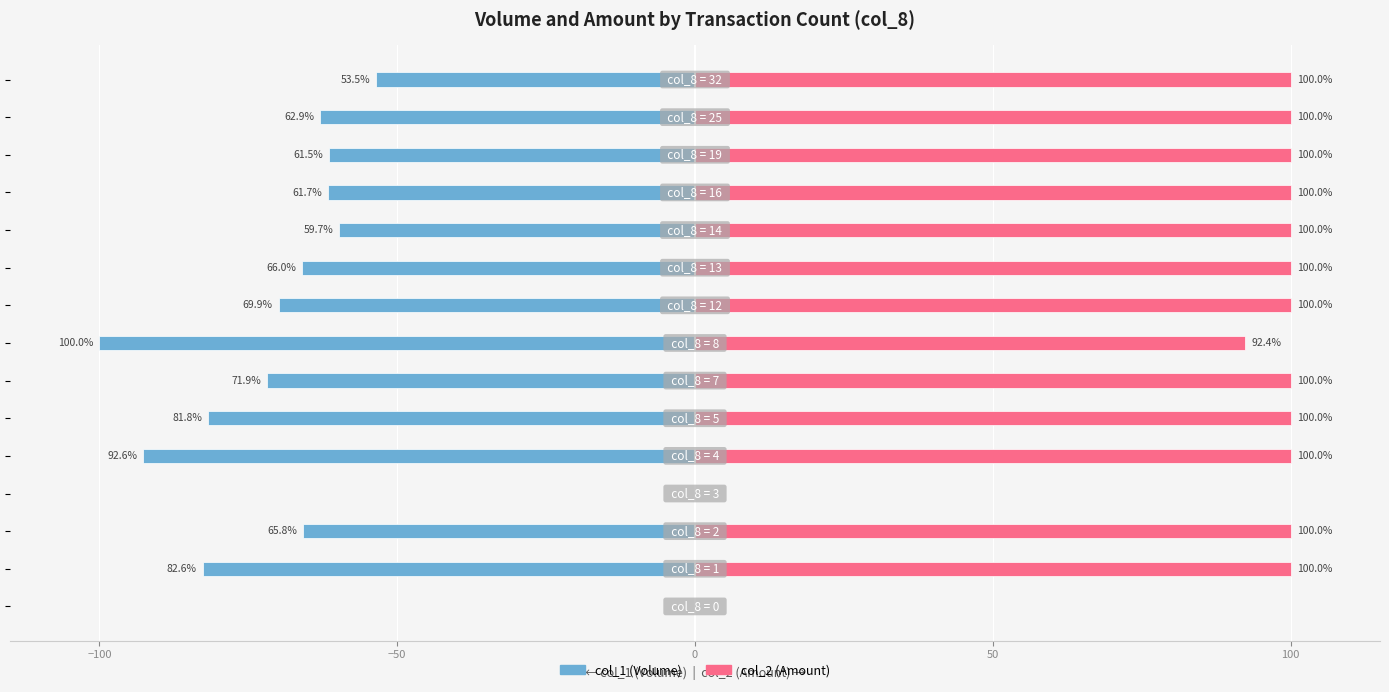

Which series has the widest spread of values?

col_1 (Volume)